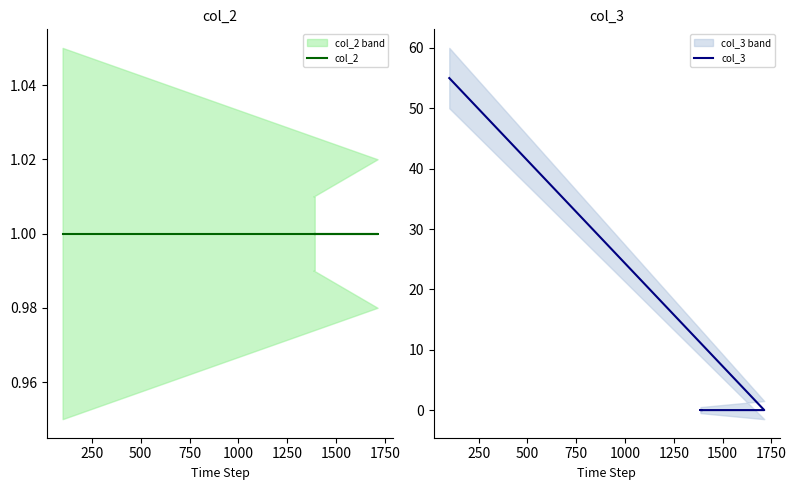

Is it true that col_3 equals 26 at 250?

False